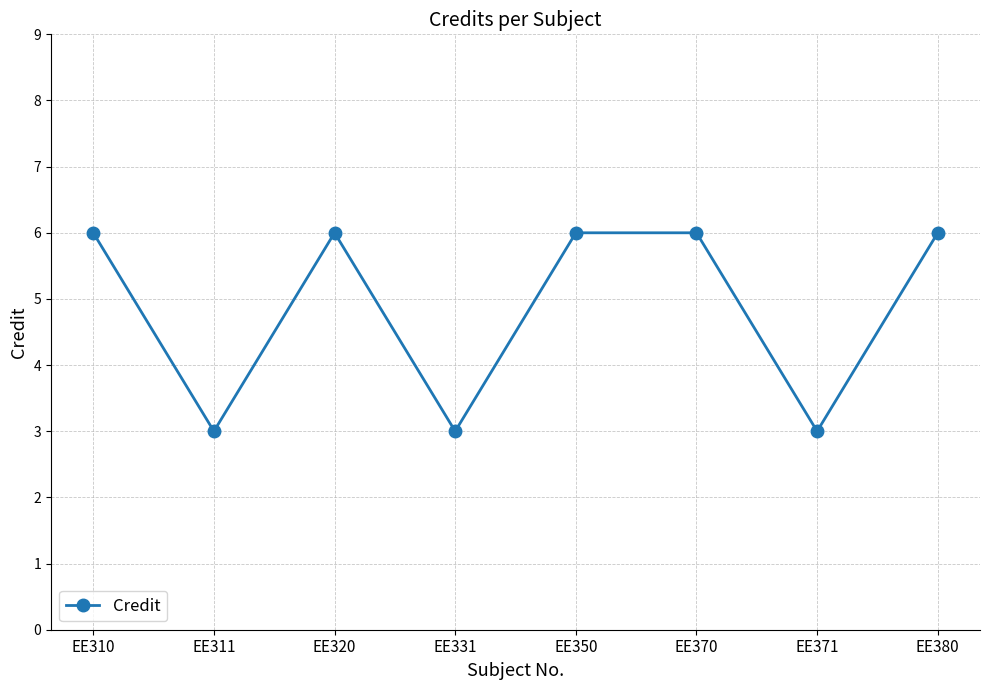

What is the maximum value shown in the chart?

6